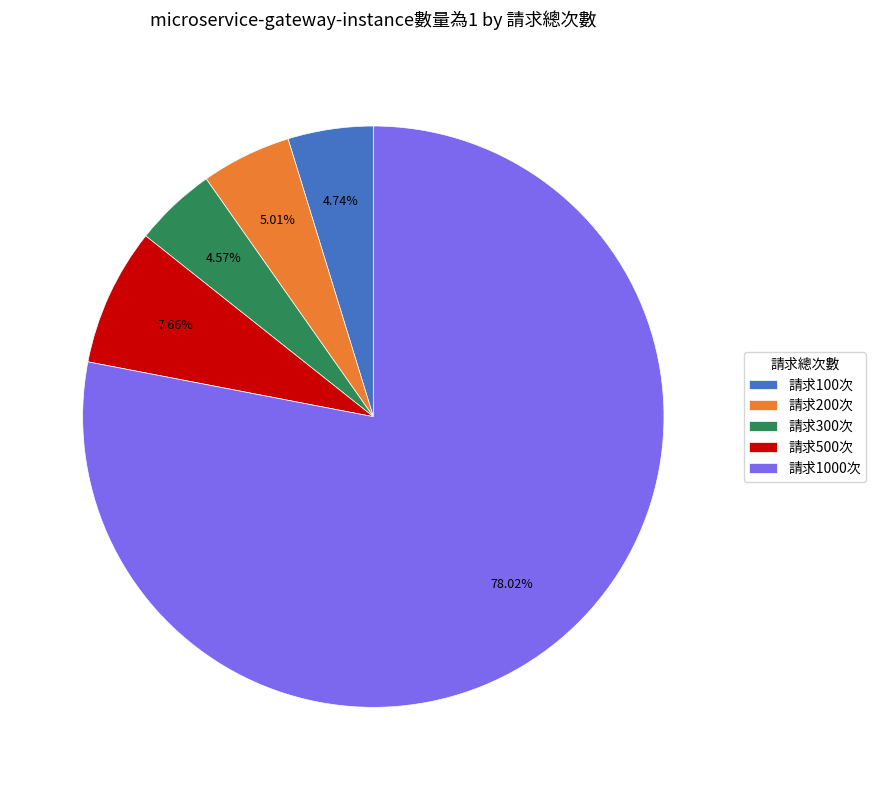

Does 請求1000次 represent more than half of the total?

Yes